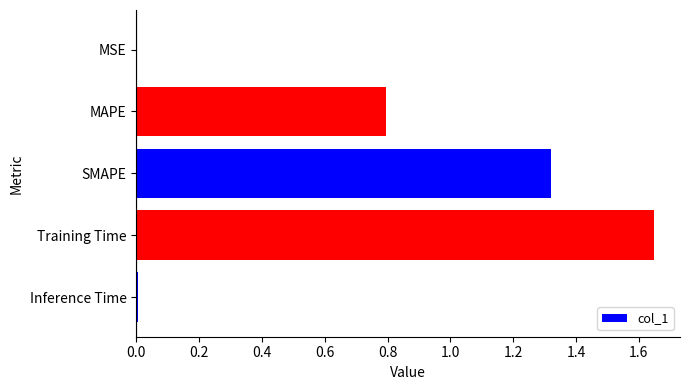

Are the bars horizontal?

Yes